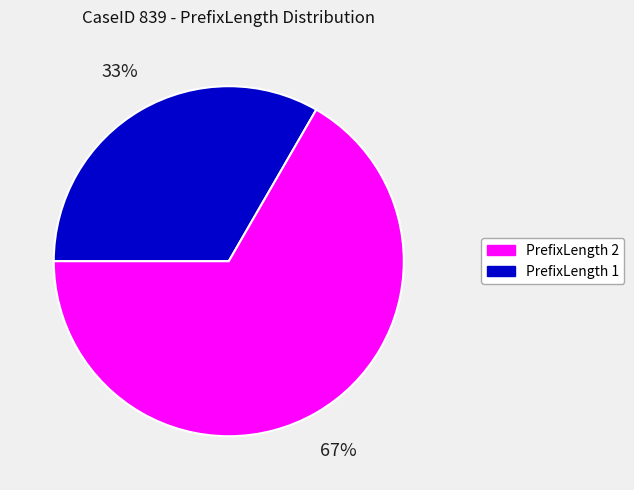

Does any single category account for the majority?

Yes